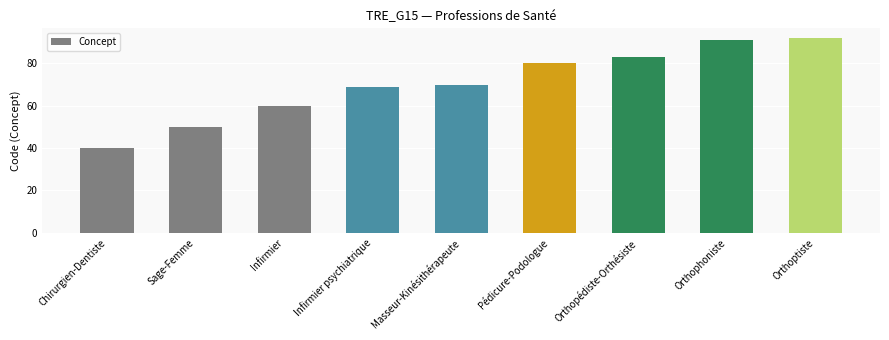

Is it true that the value at Orthoptiste is 92?

True